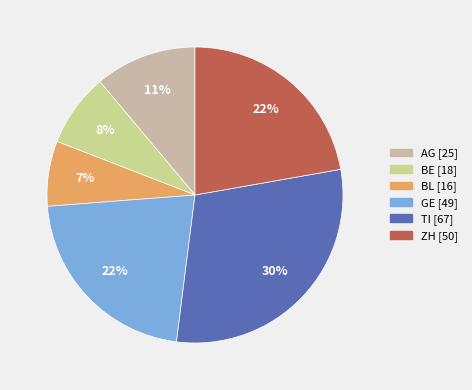

To the nearest percent, what is the difference between the largest and smallest slice percentages?

23%